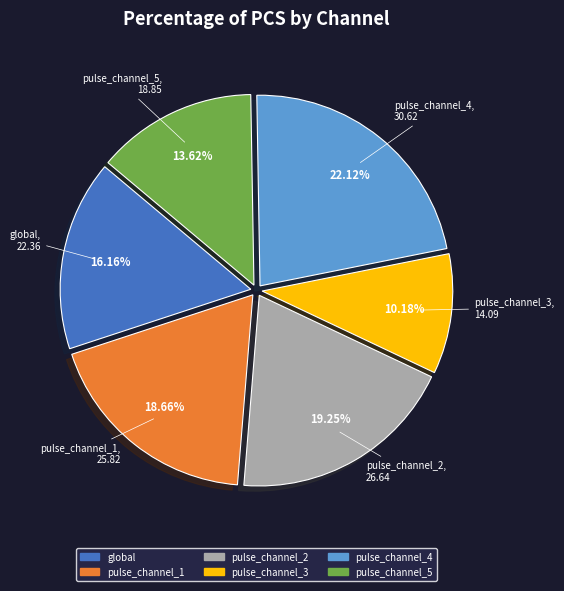

To the nearest percent, what is the difference between the largest and smallest slice percentages?

12%